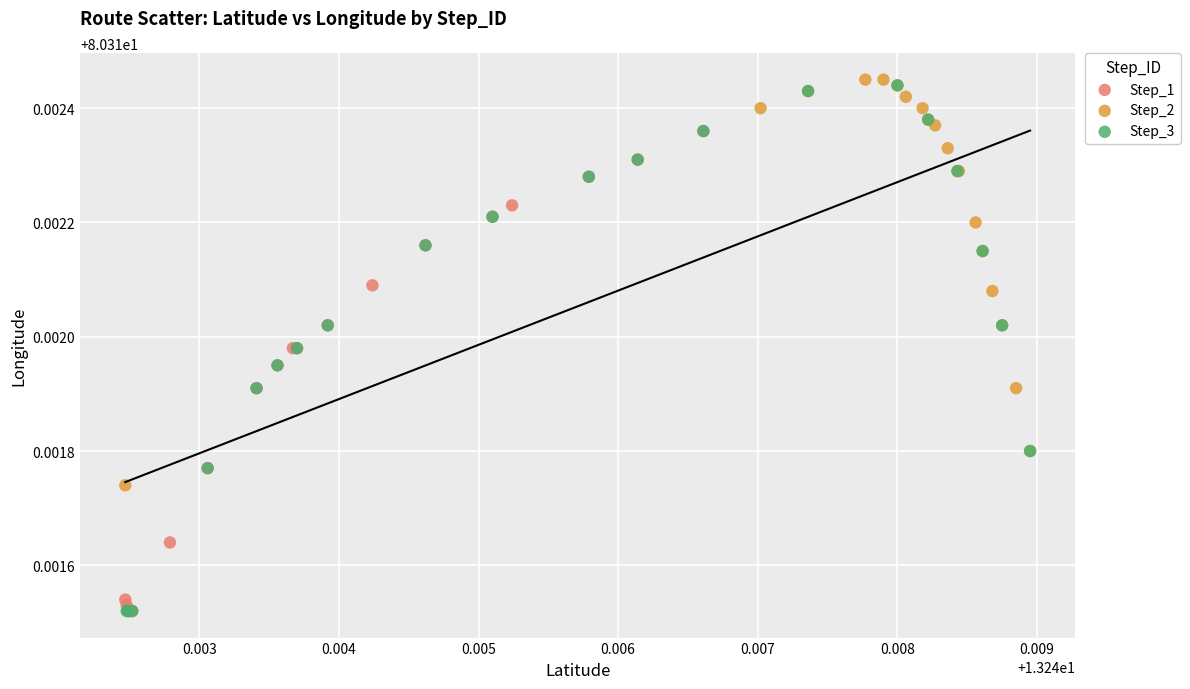

Which series has the largest Y range (max minus min)?

Step_2